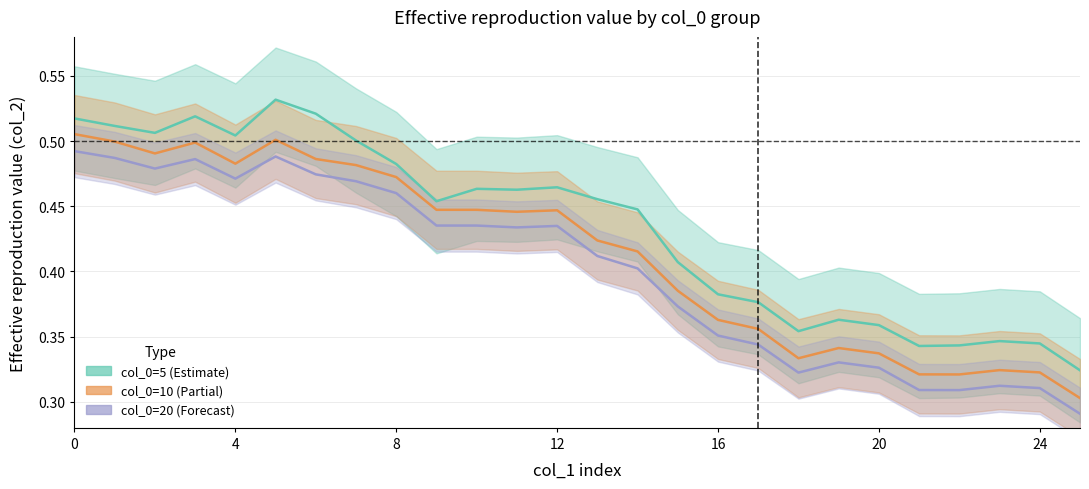

What is the label of the 9th point from the right?

17